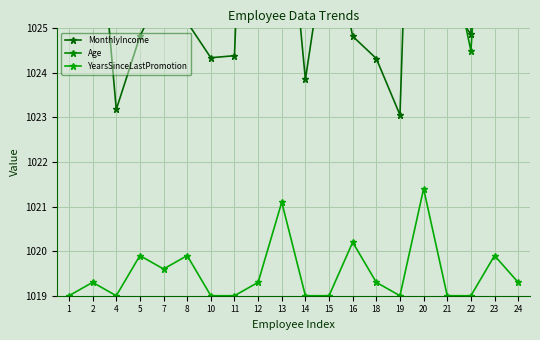

True or false: MonthlyIncome has a value of 372.8 at 23.

False